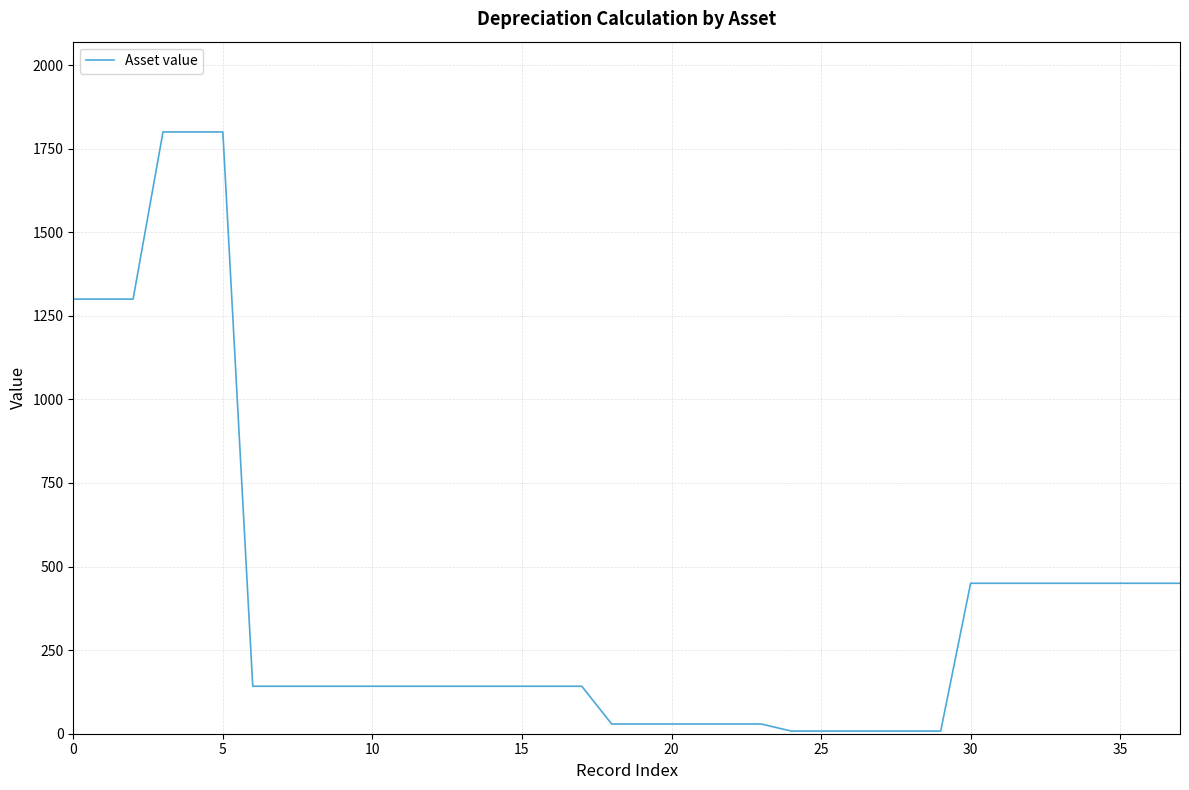

What is the average value?

390